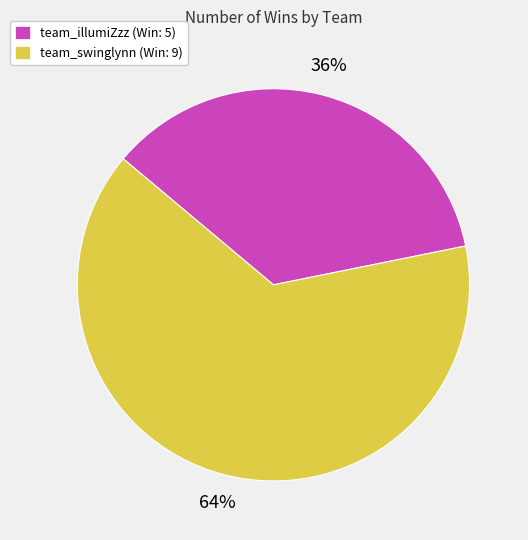

What is the majority slice?

team_swinglynn